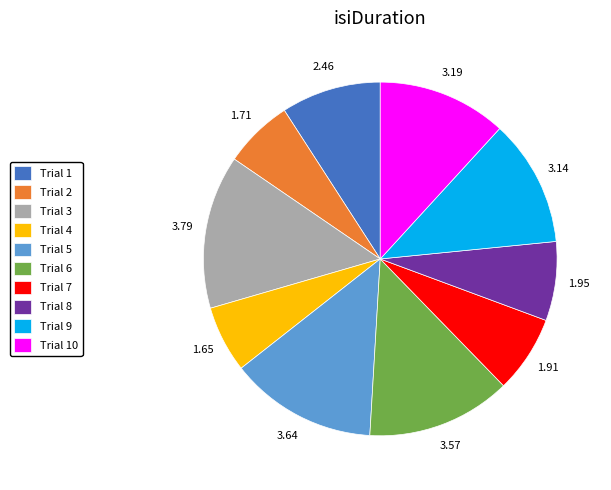

Does any single category account for the majority?

No